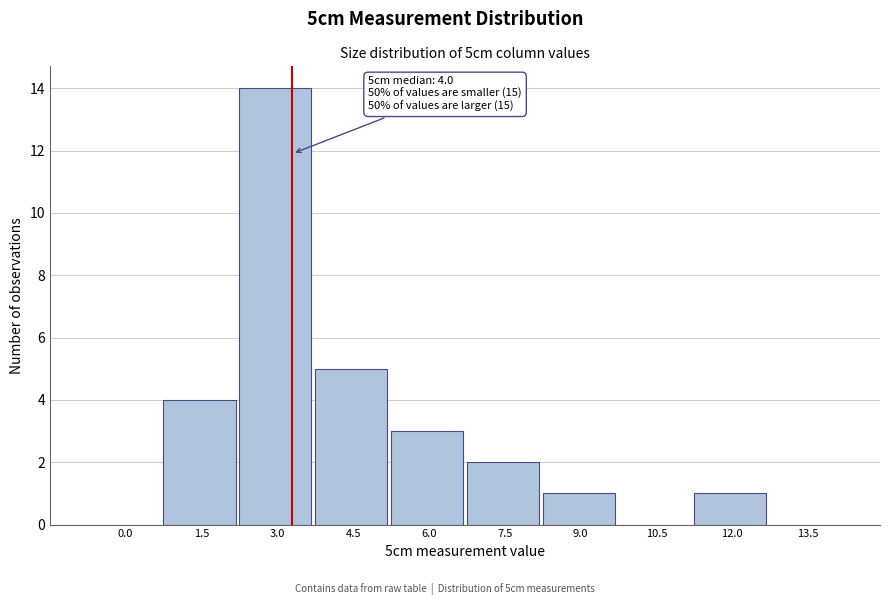

Reading left to right, list all the values displayed in this chart.

0.0=0	1.5=4	3.0=14	4.5=5	6.0=3	7.5=2	9.0=1	10.5=0	12.0=1	13.5=0